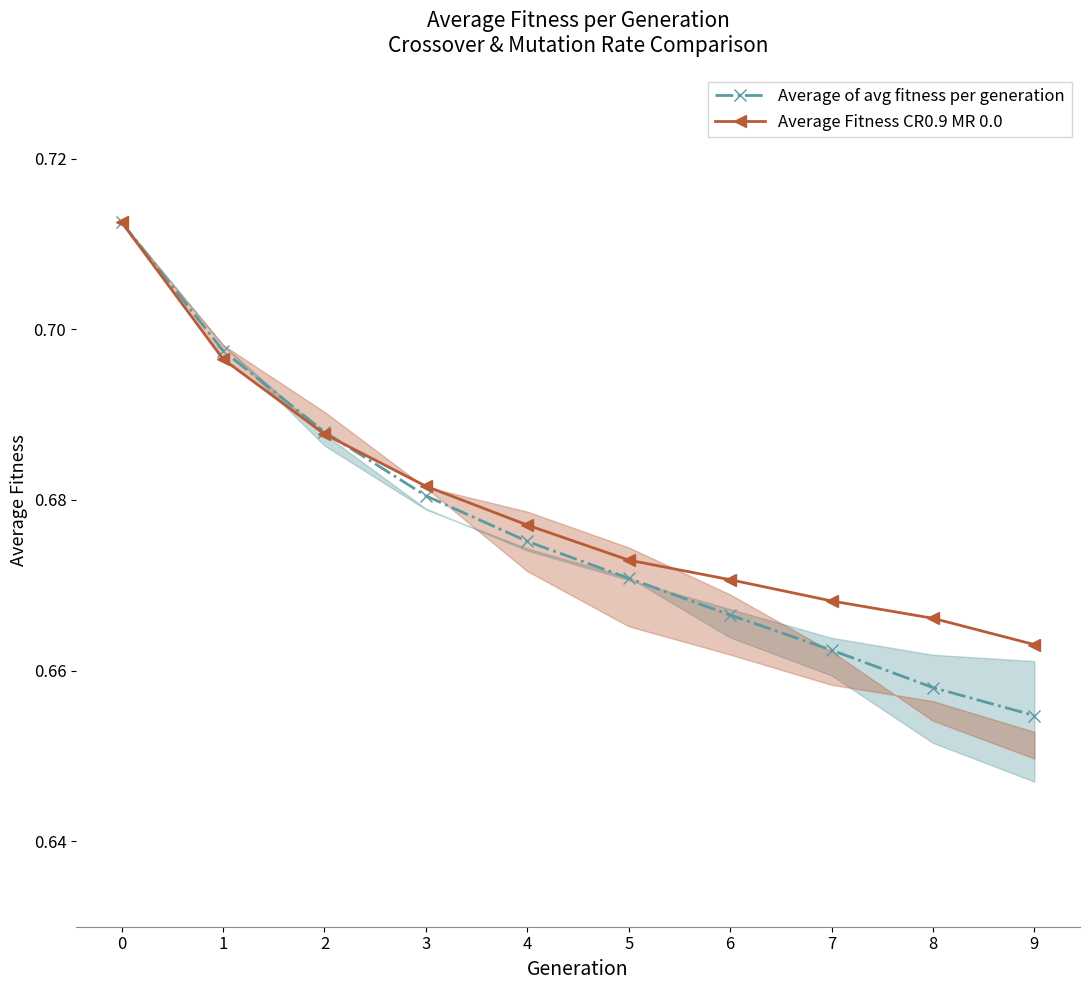

What is the value of the Average of avg fitness per generation point at the 1st from the left?

0.7